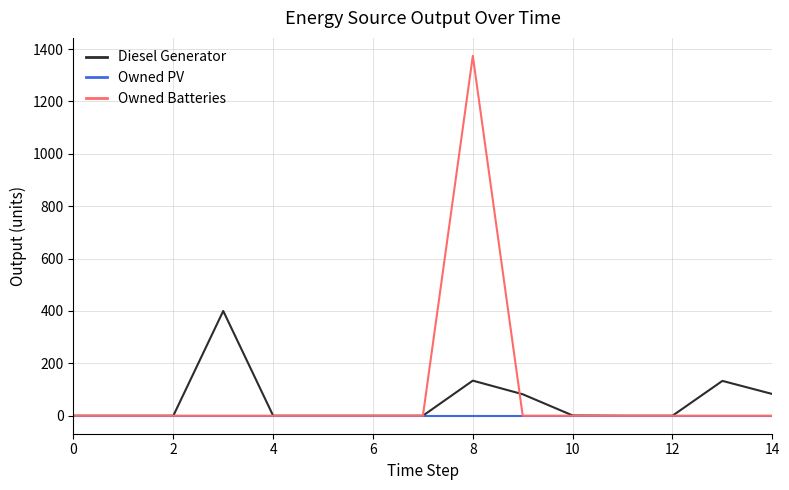

Is this an area chart (filled region under the line)?

No